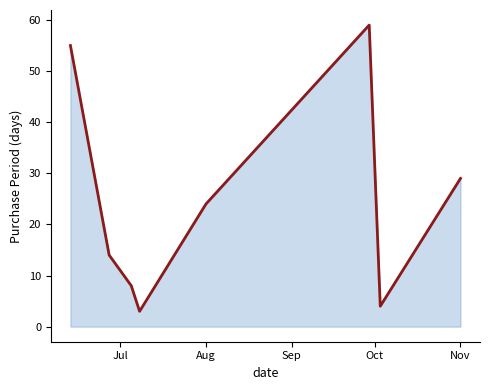

What is the change in value from Aug to Nov?

+5